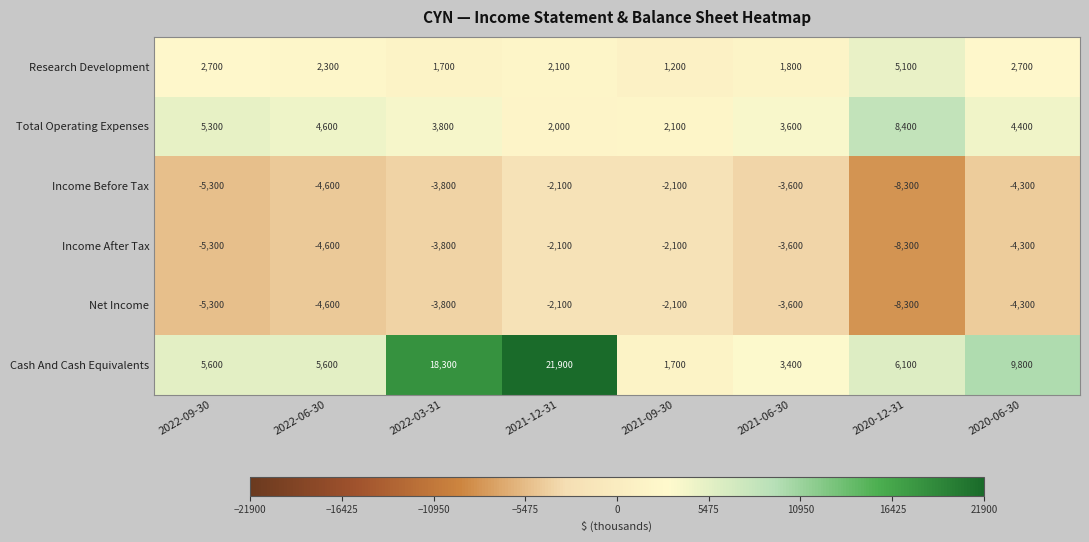

The Income After Tax series shows -6830 at 2020-06-30. True or false?

False